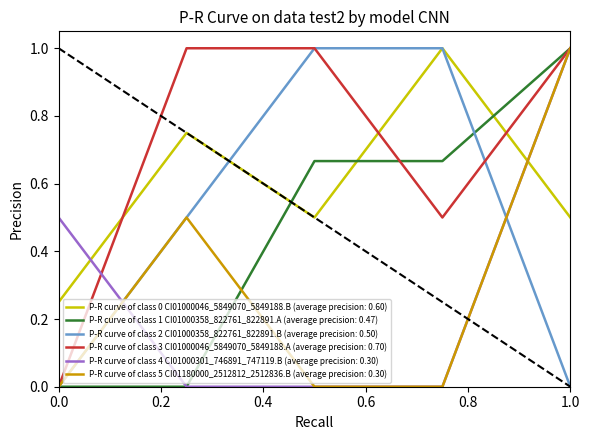

Which series has the largest total across all categories?

P-R curve of class 3 CI01000046_5849070_5849188.A (average precision: 0.70)